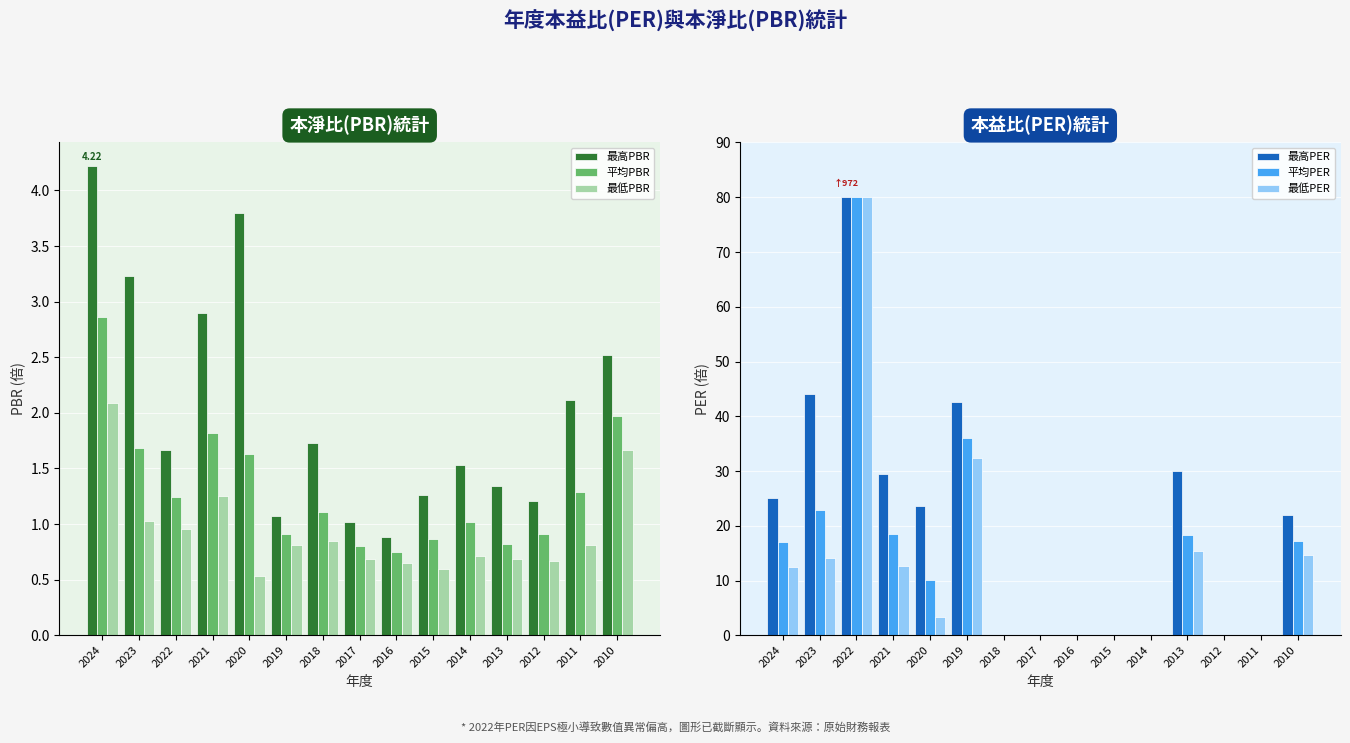

How many data points in 最高PER are less than 22?

7